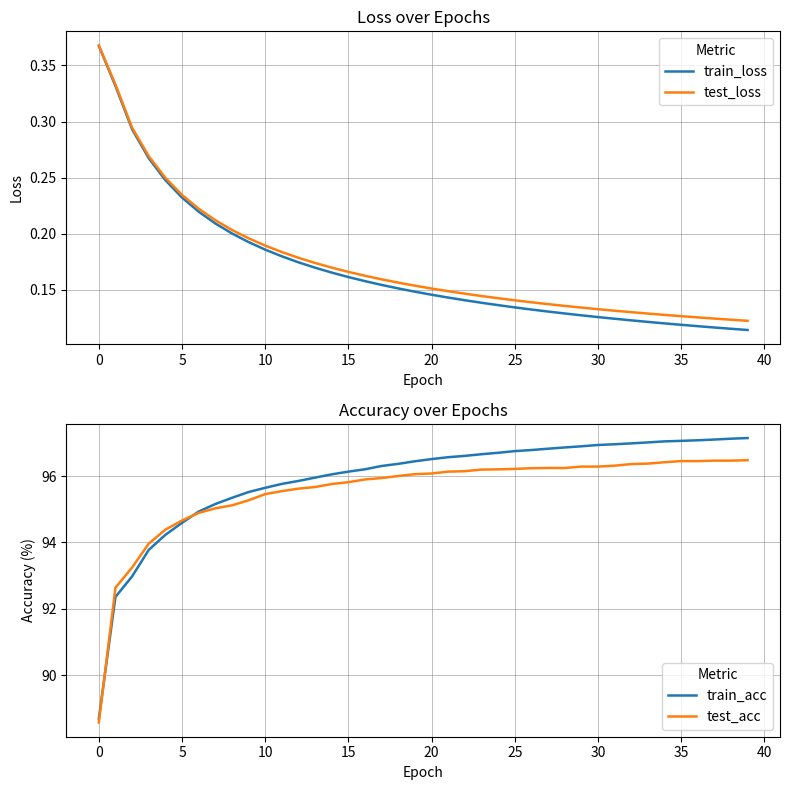

Which series has the largest total across all categories?

train_acc